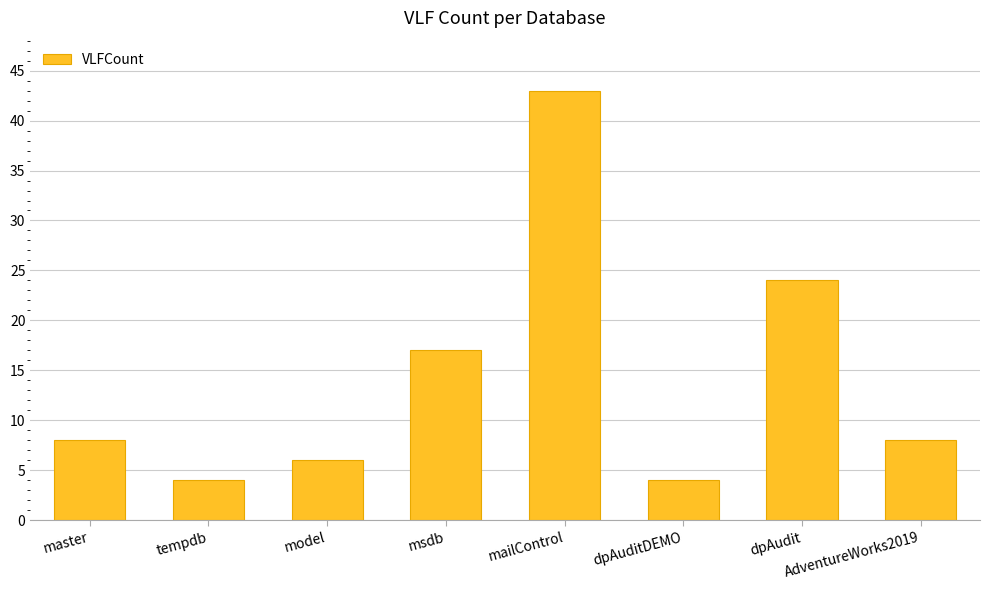

Reading right to left, extract all data points from this chart.

8	24	4	43	17	6	4	8